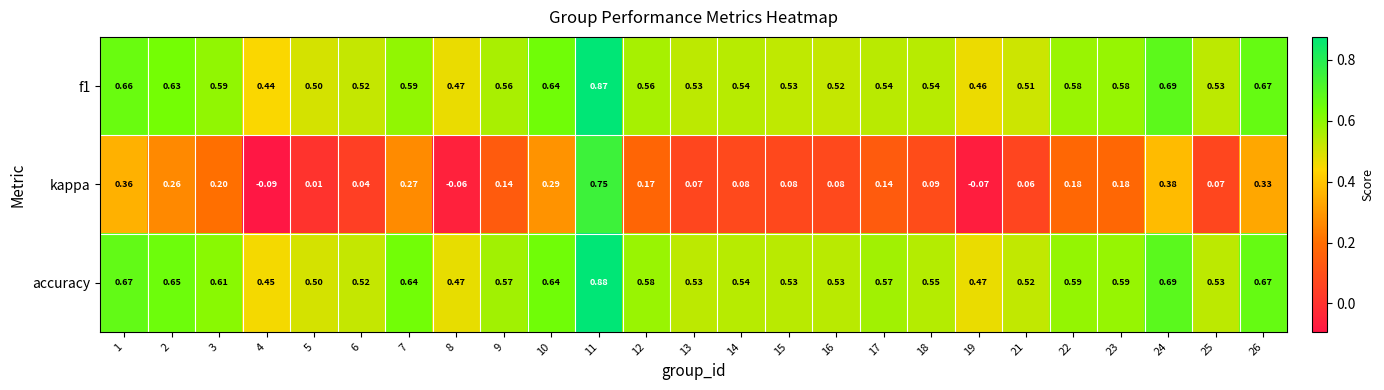

Rank the series by their maximum value, from highest to lowest.

accuracy, f1, kappa